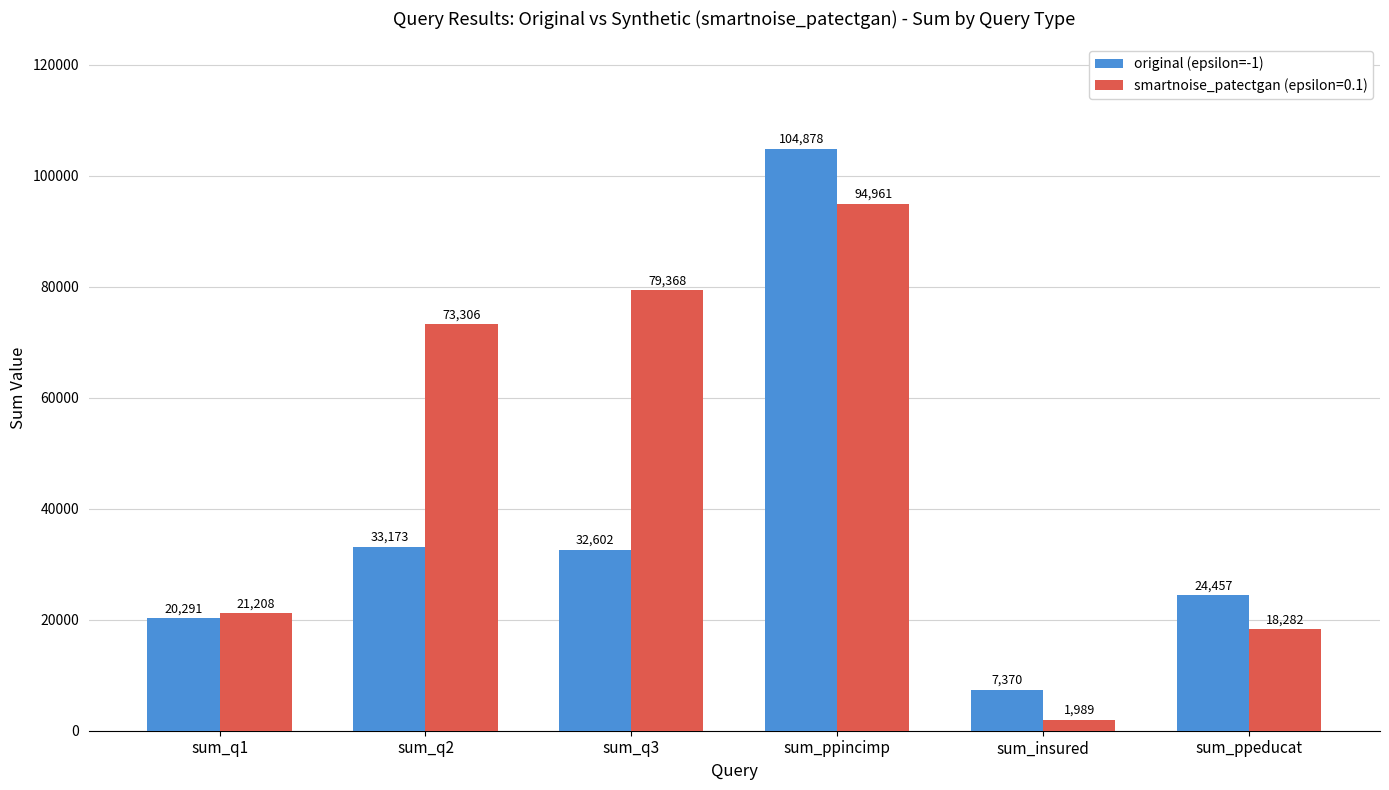

Reading left to right, transcribe all the data shown in this chart.

original (epsilon=-1): sum_q1=20291	sum_q2=33173	sum_q3=32602	sum_ppincimp=104878	sum_insured=7370	sum_ppeducat=24457
smartnoise_patectgan (epsilon=0.1): sum_q1=21208	sum_q2=73306	sum_q3=79368	sum_ppincimp=94961	sum_insured=1989	sum_ppeducat=18282